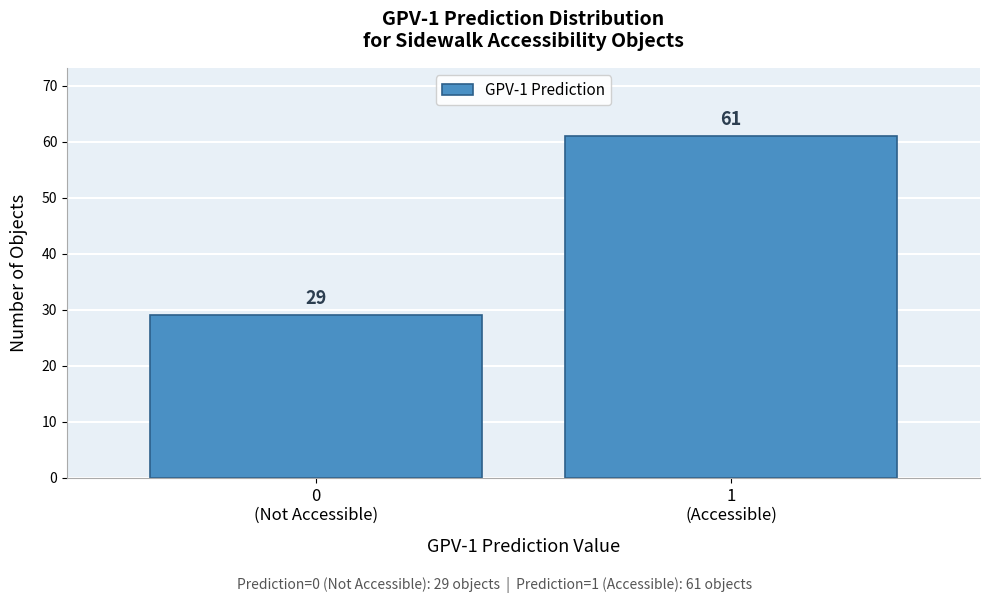

Reading left to right, transcribe all the data shown in this chart.

29	61